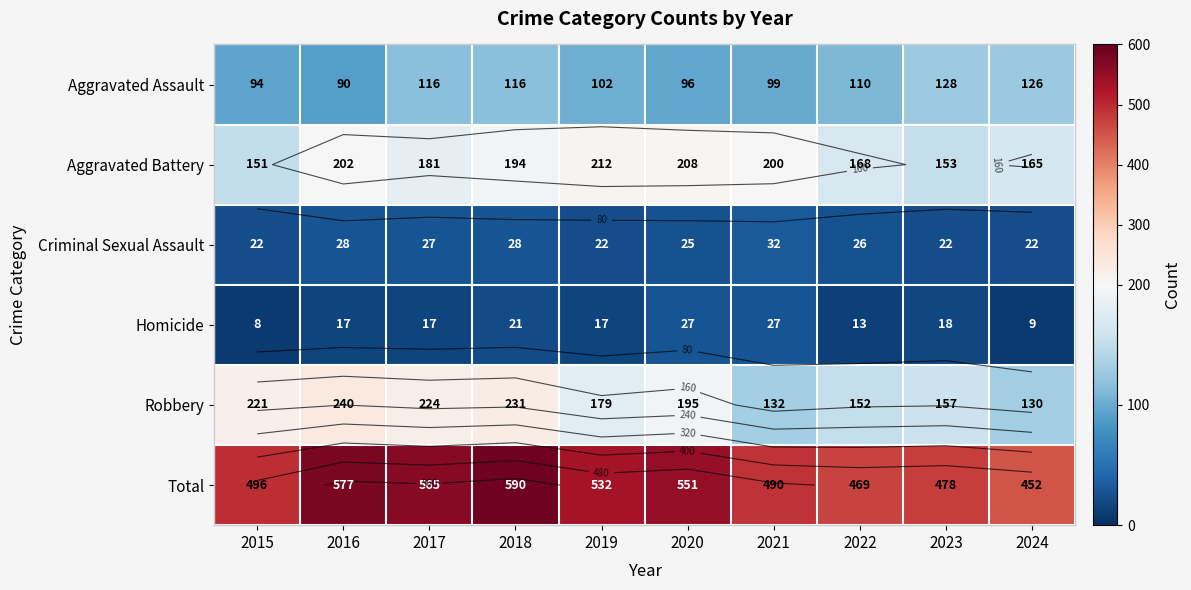

At which label is Aggravated Battery closest to 181?

2017